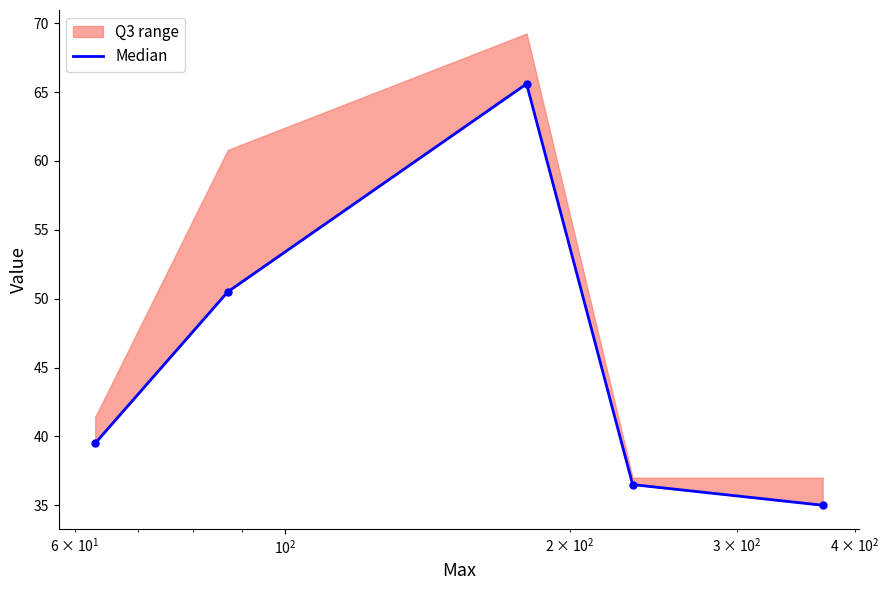

What is the average value?

45.4